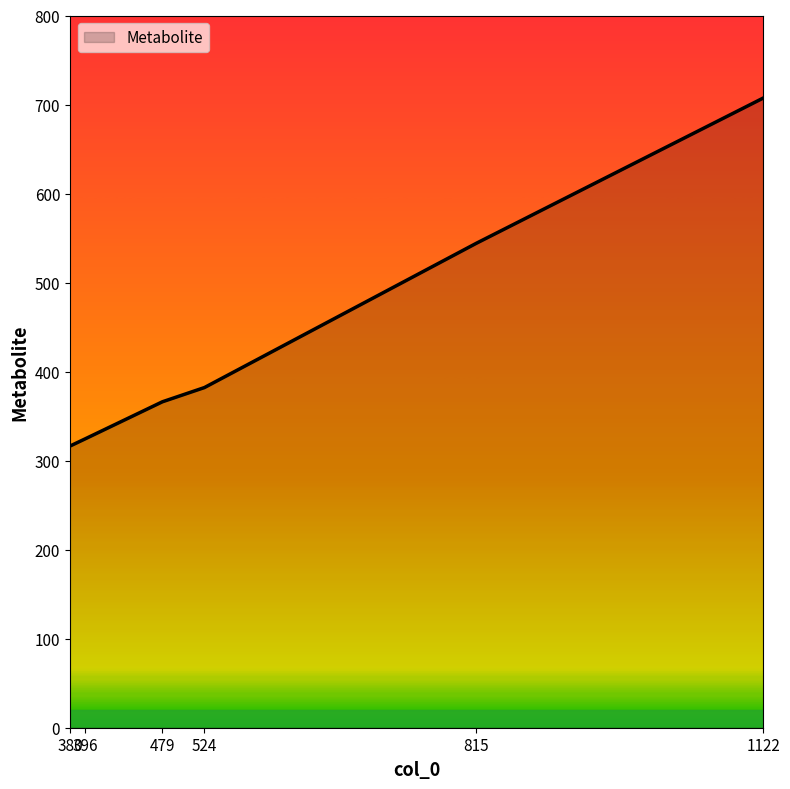

List the labels in order of value, largest first.

1122, 815, 524, 479, 396, 380